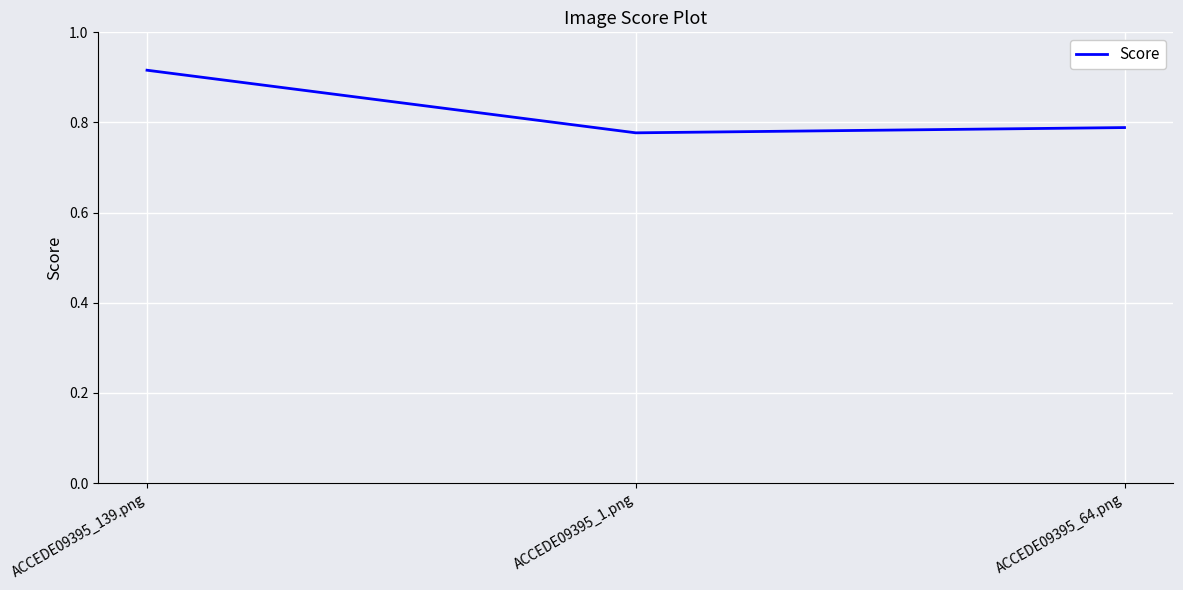

List the labels in order of value, largest first.

ACCEDE09395_139.png, ACCEDE09395_64.png, ACCEDE09395_1.png